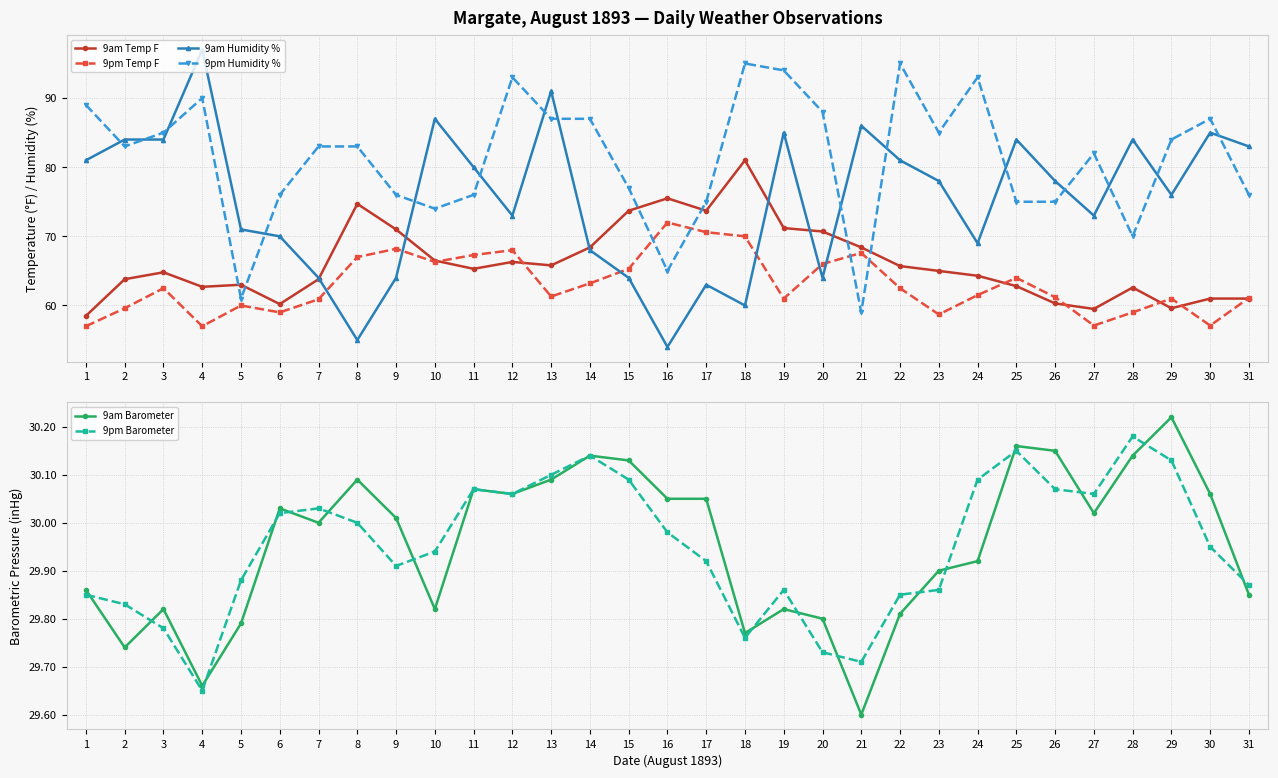

What is the lowest value of the 9am Humidity % series?

54.0